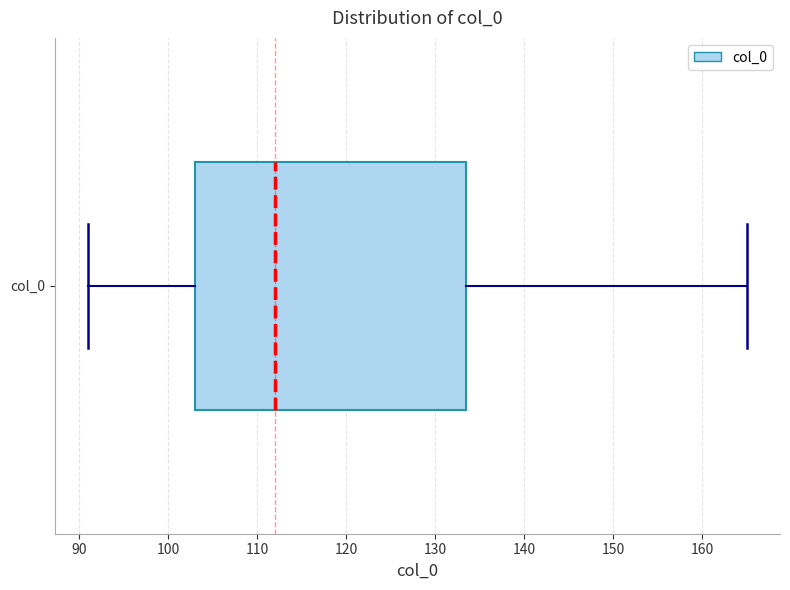

Transcribe this box plot: give where the median line is, the range the box spans, and where the two whiskers end, as read against the x-axis. The values are not printed on the chart, so give them approximately, as read against the axis.

median 112, box 103 to 134, whiskers 91 to 165